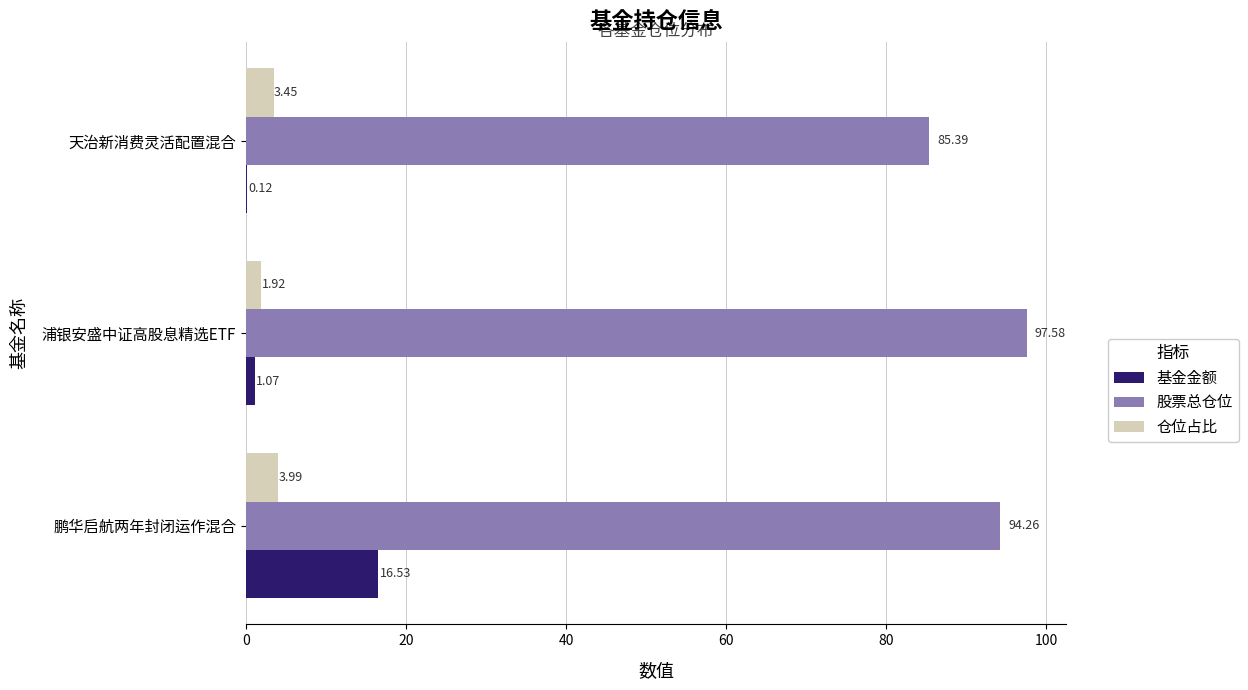

Which series changed the most between 鹏华启航两年封闭运作混合 and 浦银安盛中证高股息精选ETF?

基金金额